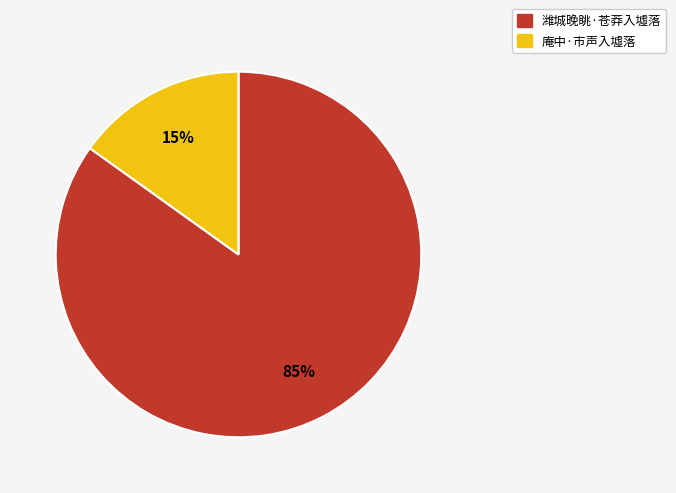

Between 潍城晚眺·苍莽入墟落 and 庵中·市声入墟落, which is larger?

潍城晚眺·苍莽入墟落